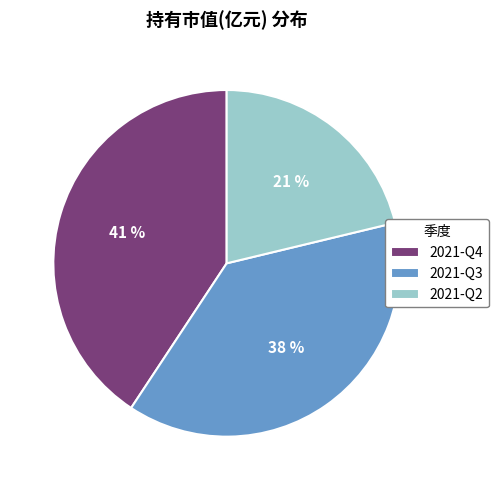

Combined, do 2021-Q3 and 2021-Q2 account for over 50%?

Yes